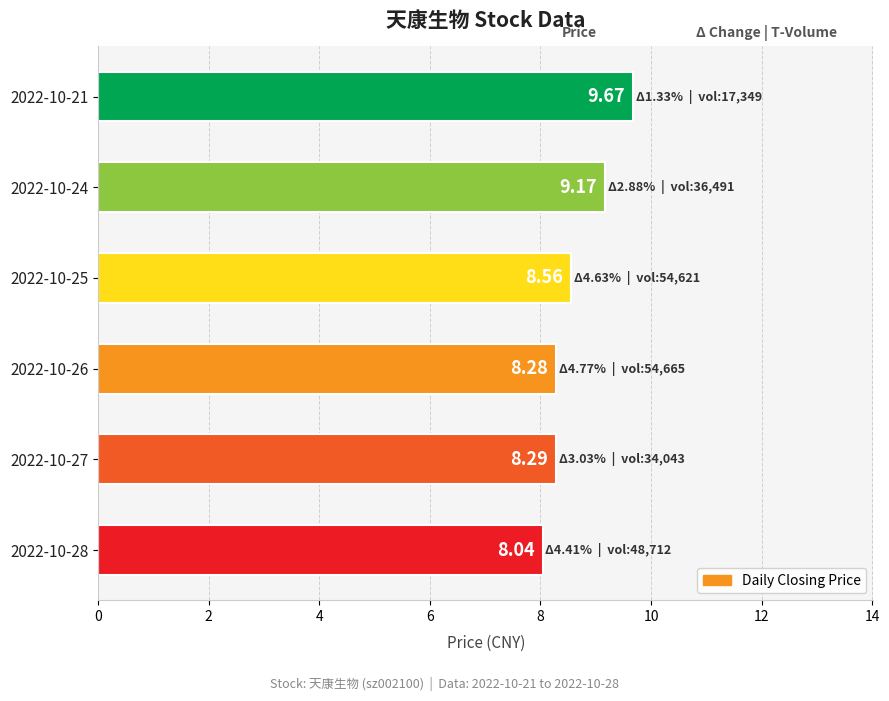

What is the change in value from 2022-10-24 to 2022-10-25?

-0.6